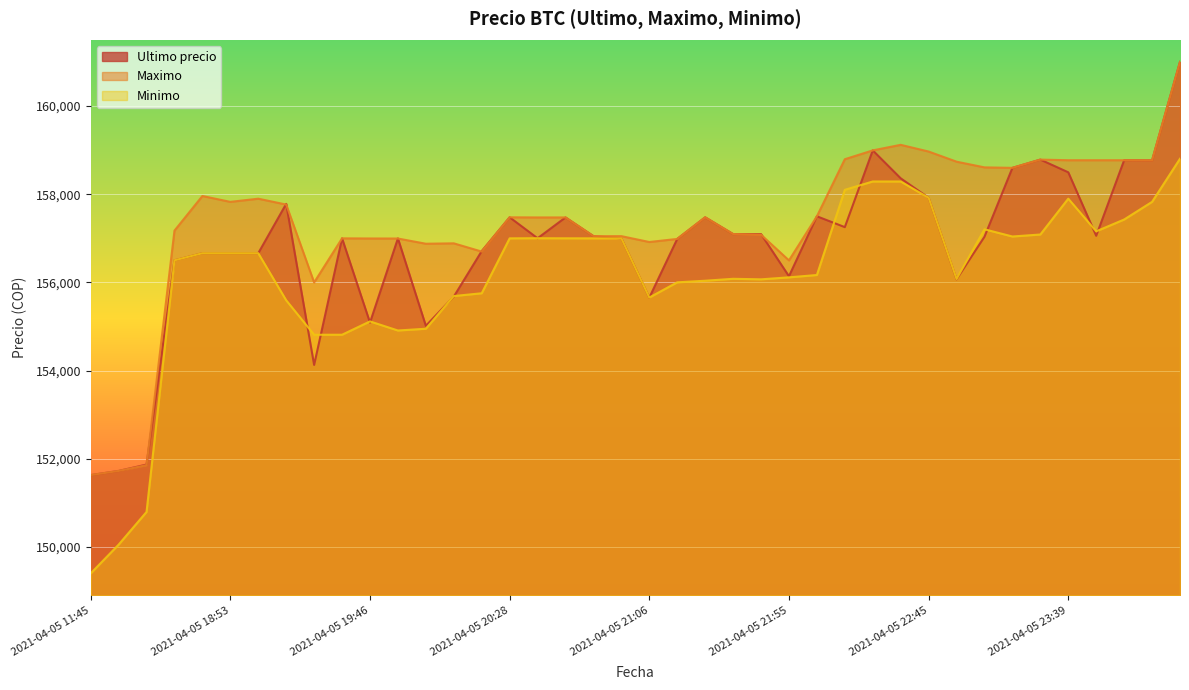

Is it true that Maximo equals 57681 at 2021-04-06 00:42?

False